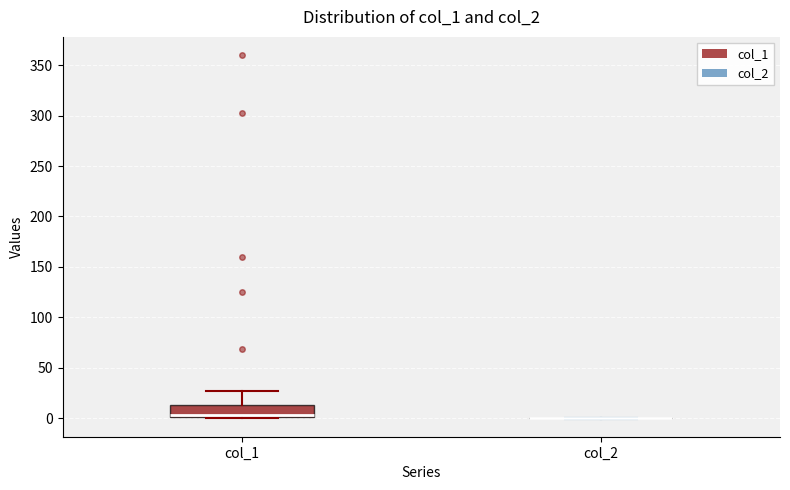

Which box is the tallest, from its lower edge to its upper edge?

col_1